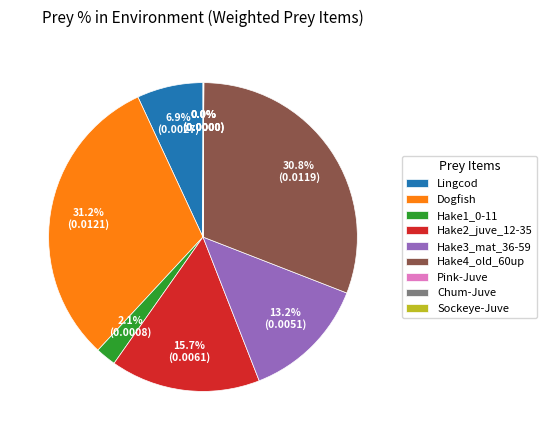

What percentage do Hake2_juve_12-35 and Lingcod together represent?

22.6%